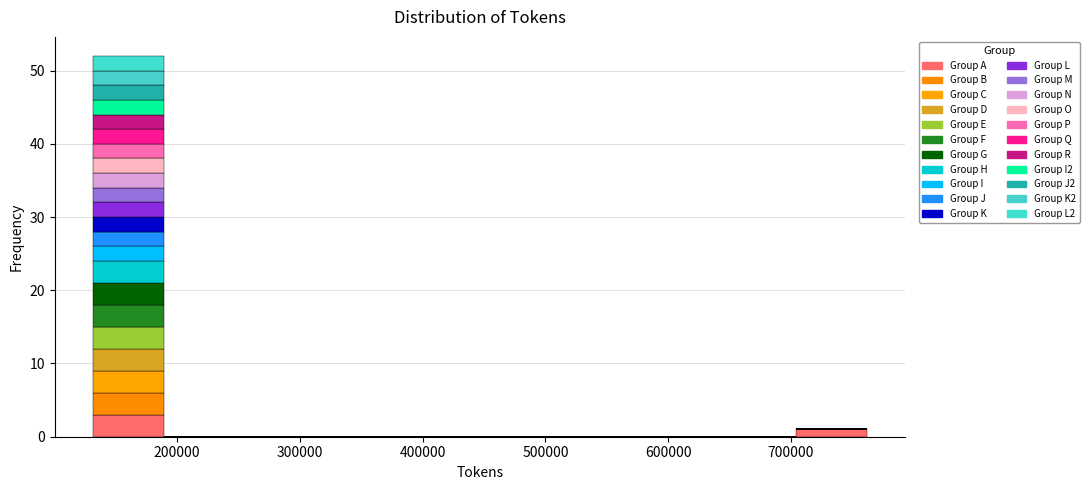

Reading left to right, transcribe this chart: for each stacked bar, give the range it covers on the x-axis and its total height. Neither the bar edges nor the heights are printed on the chart, so give them approximately, as read against the axes.

130000 to 190000: 52
190000 to 250000: 0
250000 to 300000: 0
300000 to 360000: 0
360000 to 420000: 0
420000 to 480000: 0
480000 to 530000: 0
530000 to 590000: 0
590000 to 650000: 0
650000 to 700000: 0
700000 to 760000: 1